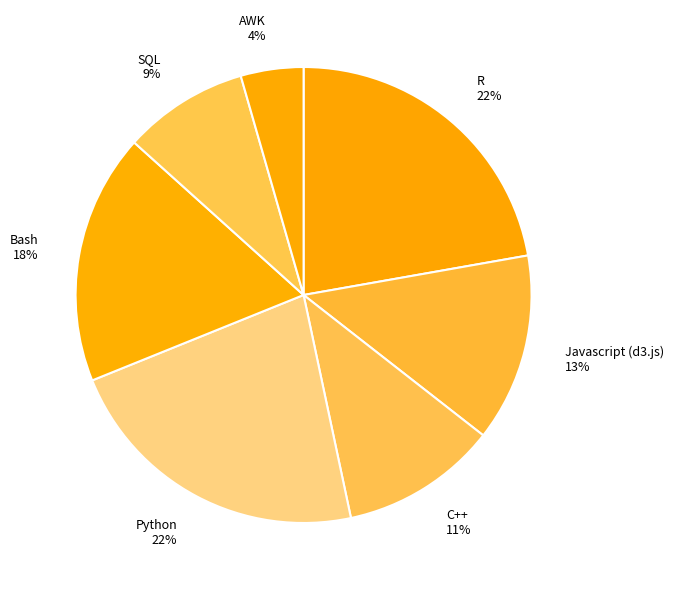

What is the smallest slice in the pie chart?

AWK